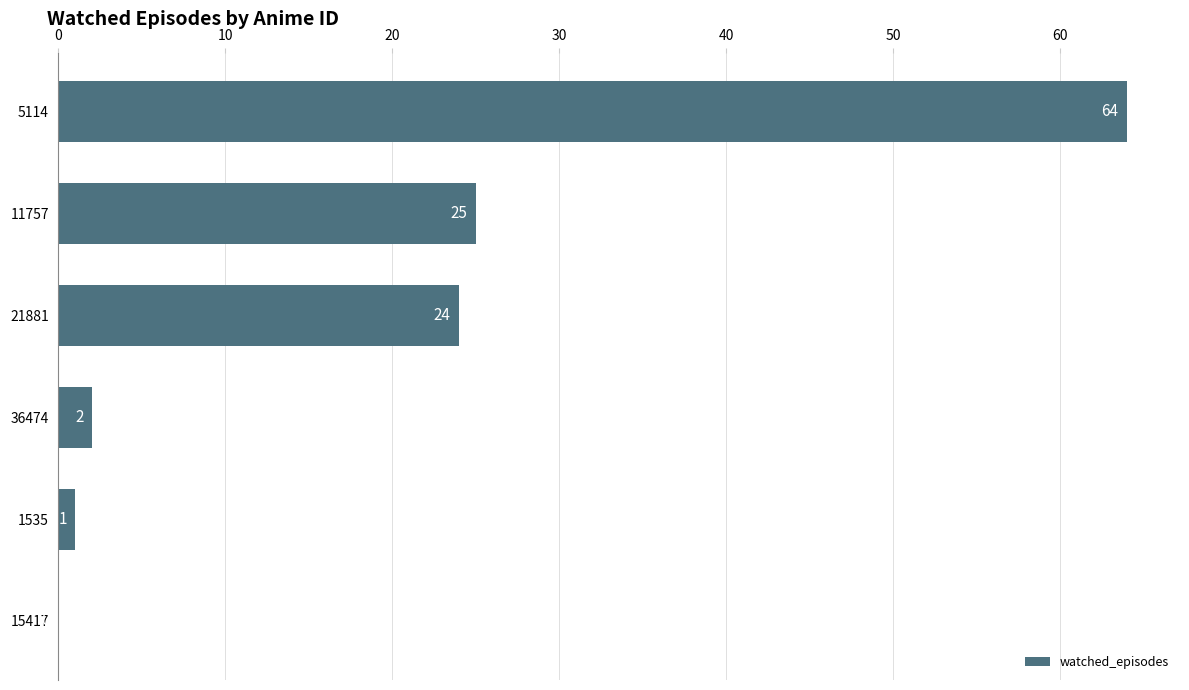

Reading top to bottom, transcribe all the data shown in this chart.

5114=64	11757=25	21881=24	36474=2	1535=1	15417=0